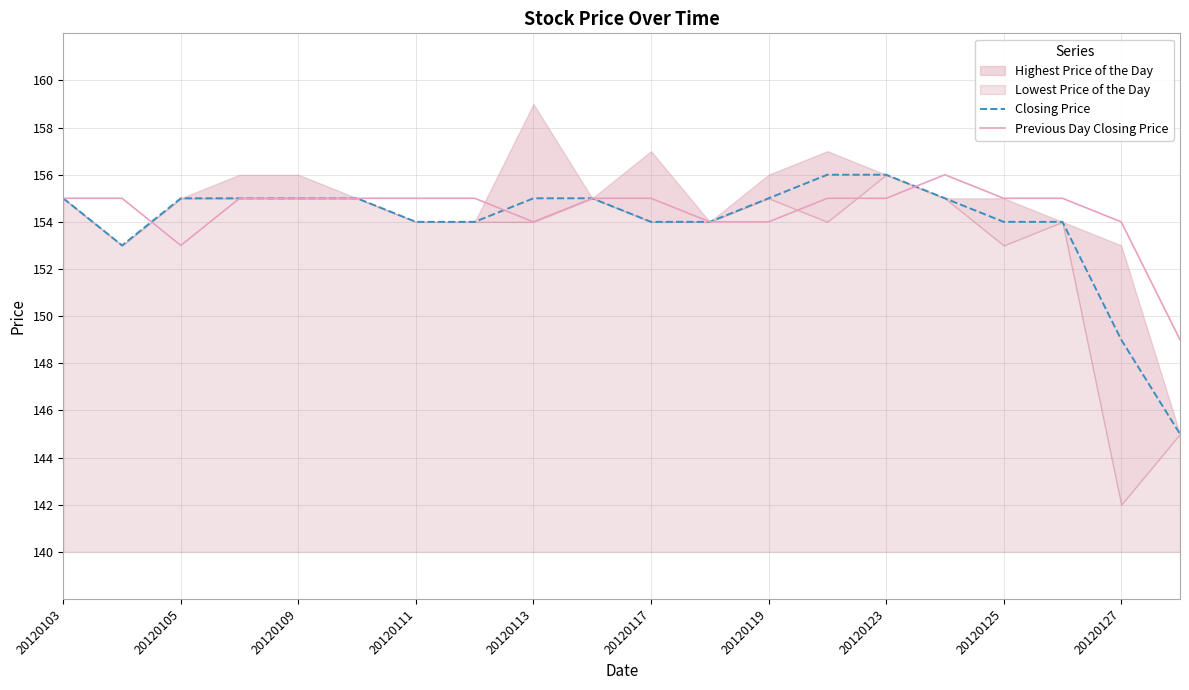

Where is Closing Price nearest to the value 150?

20120127